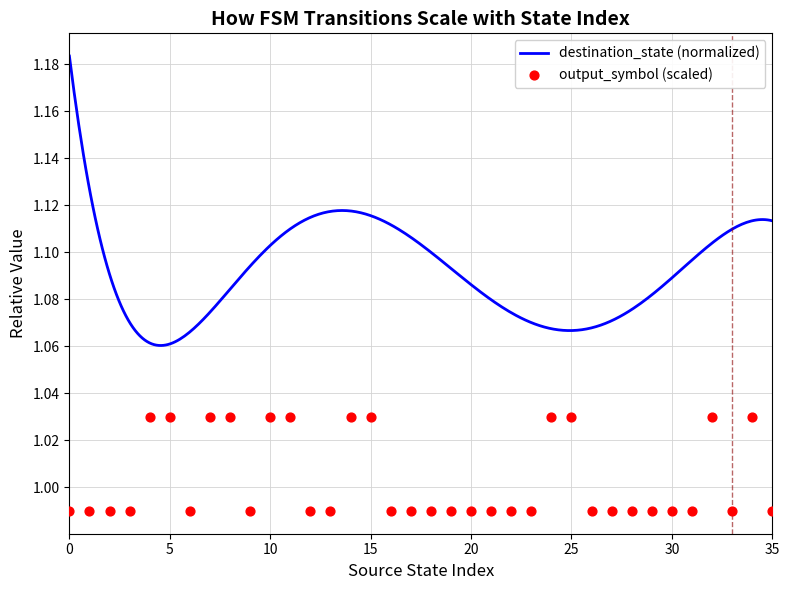

Between 30 and 21, which is larger?

30